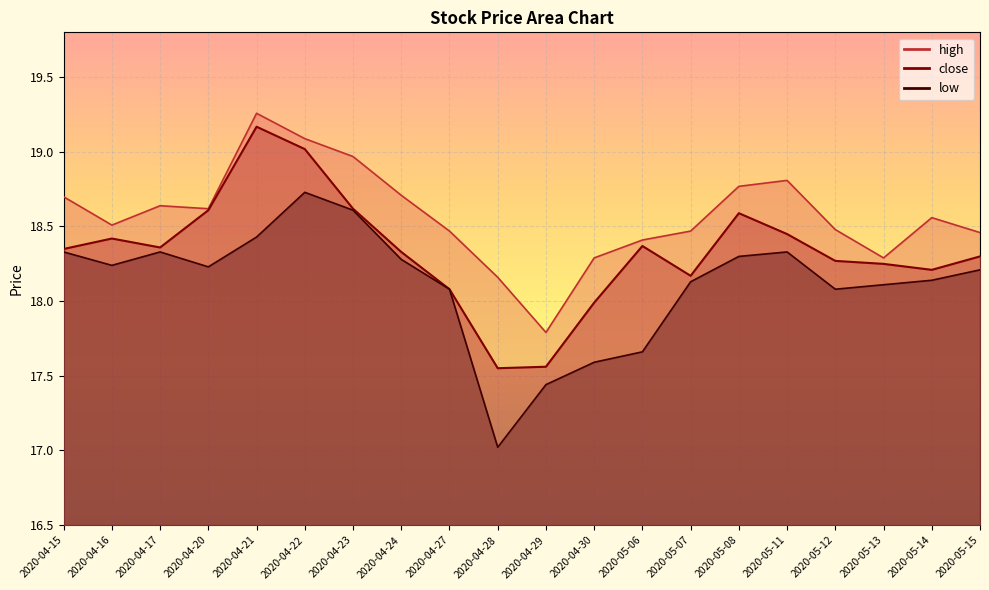

What is the sum of the high values at 2020-04-21 and 2020-05-12?

37.7